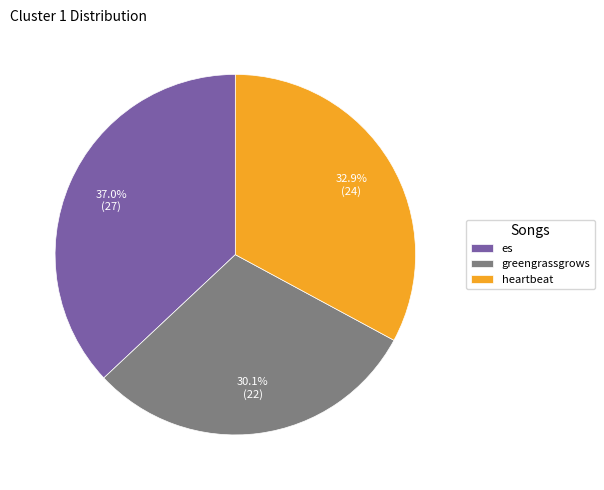

Which slice is the largest?

es